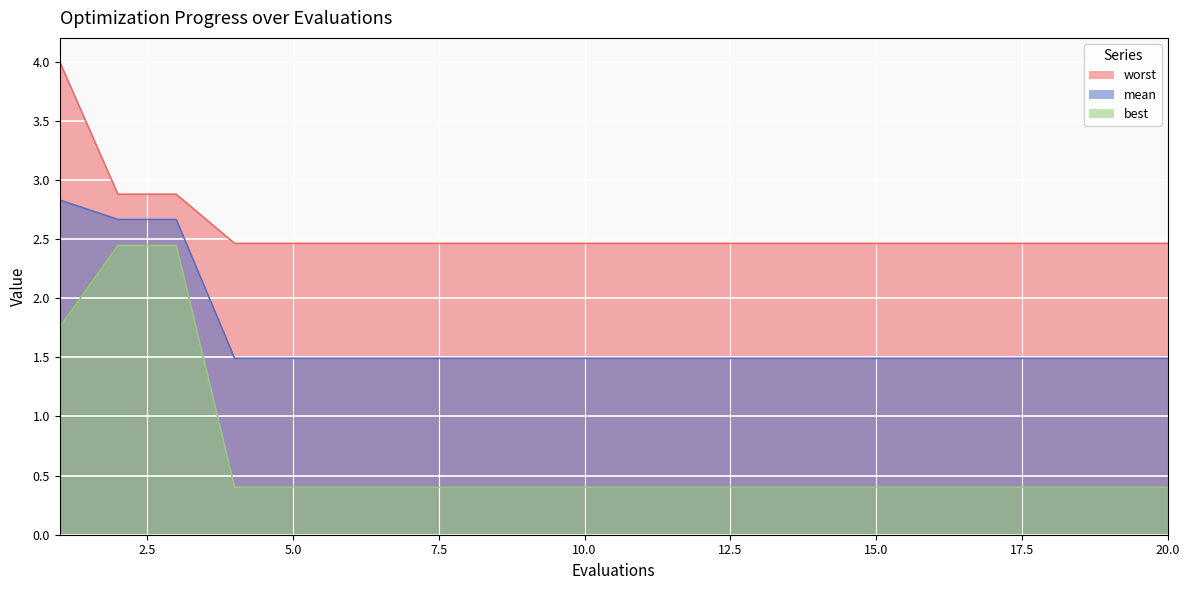

Between 4 and 13, which series saw the biggest shift?

mean